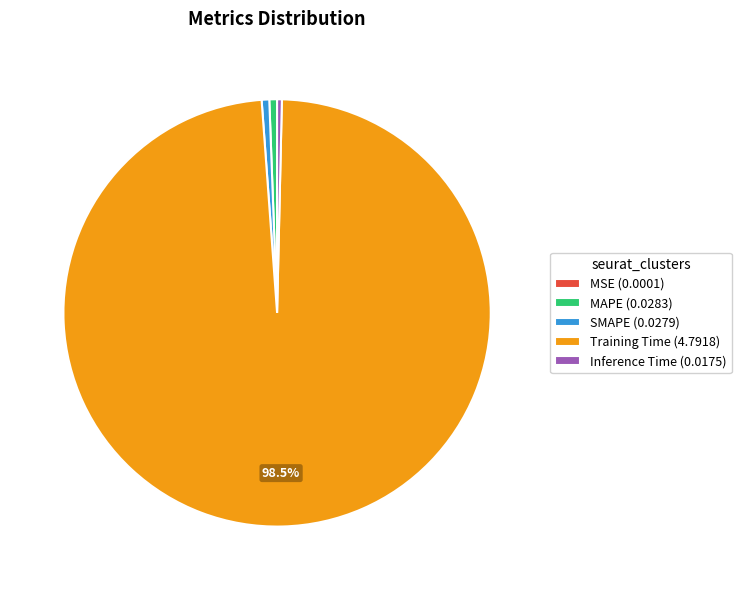

To the nearest percent, what is the difference between the largest and smallest slice percentages?

98%